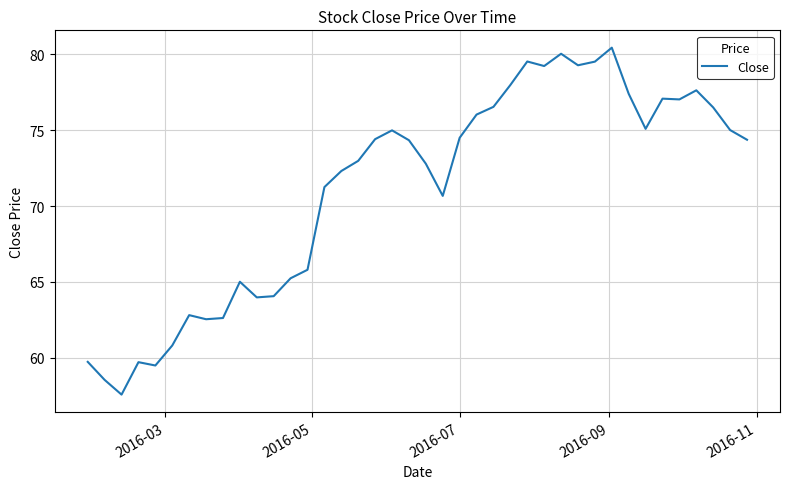

What is the maximum value shown in the chart?

80.4